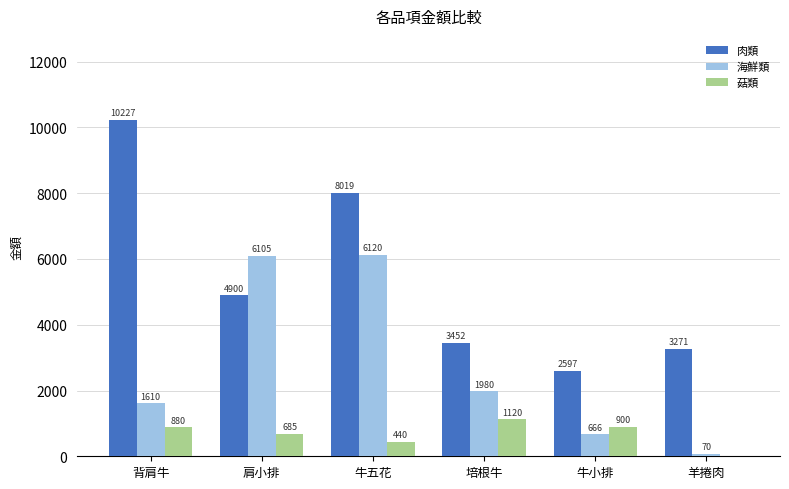

Between 背肩牛 and 牛小排, which series saw the biggest shift?

肉類